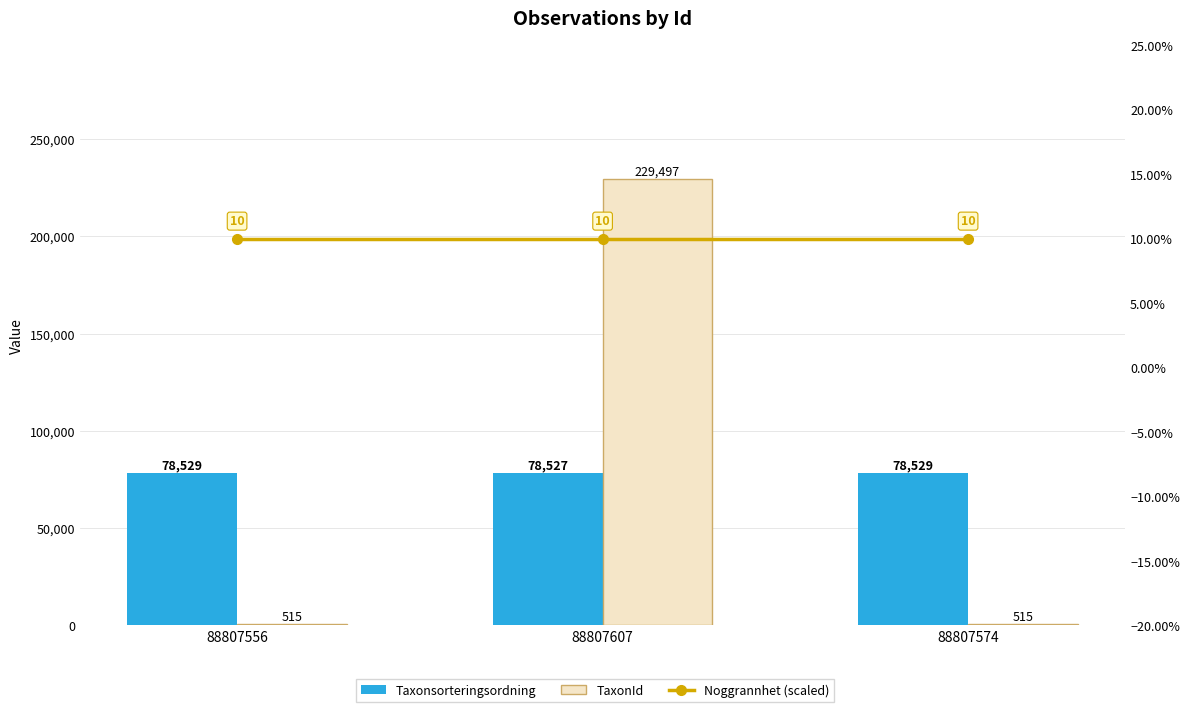

The Noggrannhet (scaled) series shows 0.1 at 88807574. True or false?

True